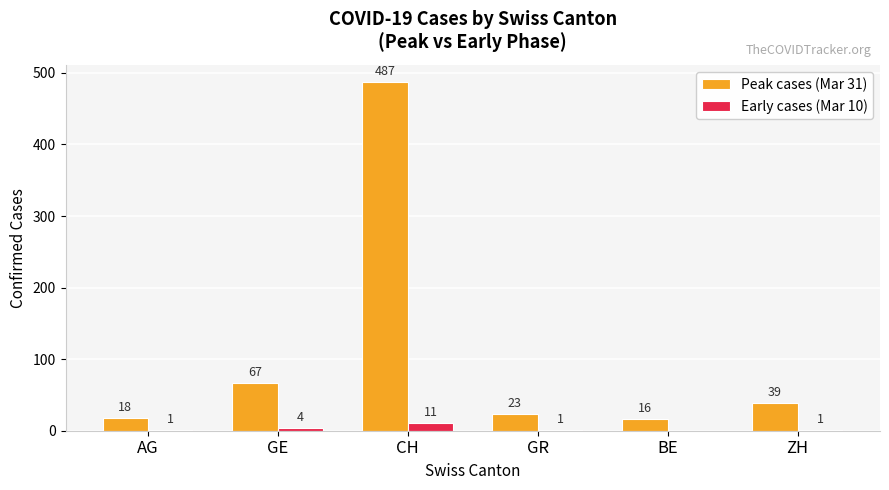

At which label is Peak cases (Mar 31) closest to 251?

GE